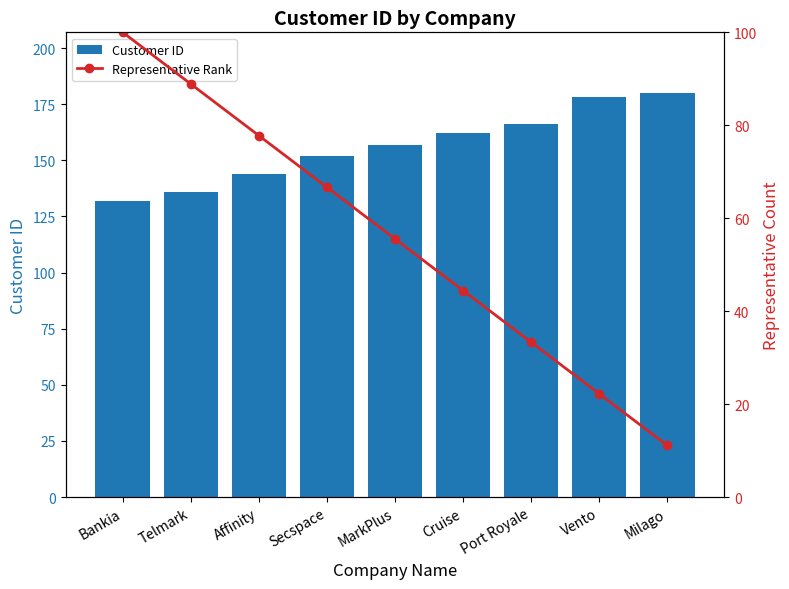

How many groups of bars are there?

9